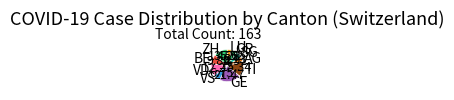

Does VD account for over 50% of the chart?

No